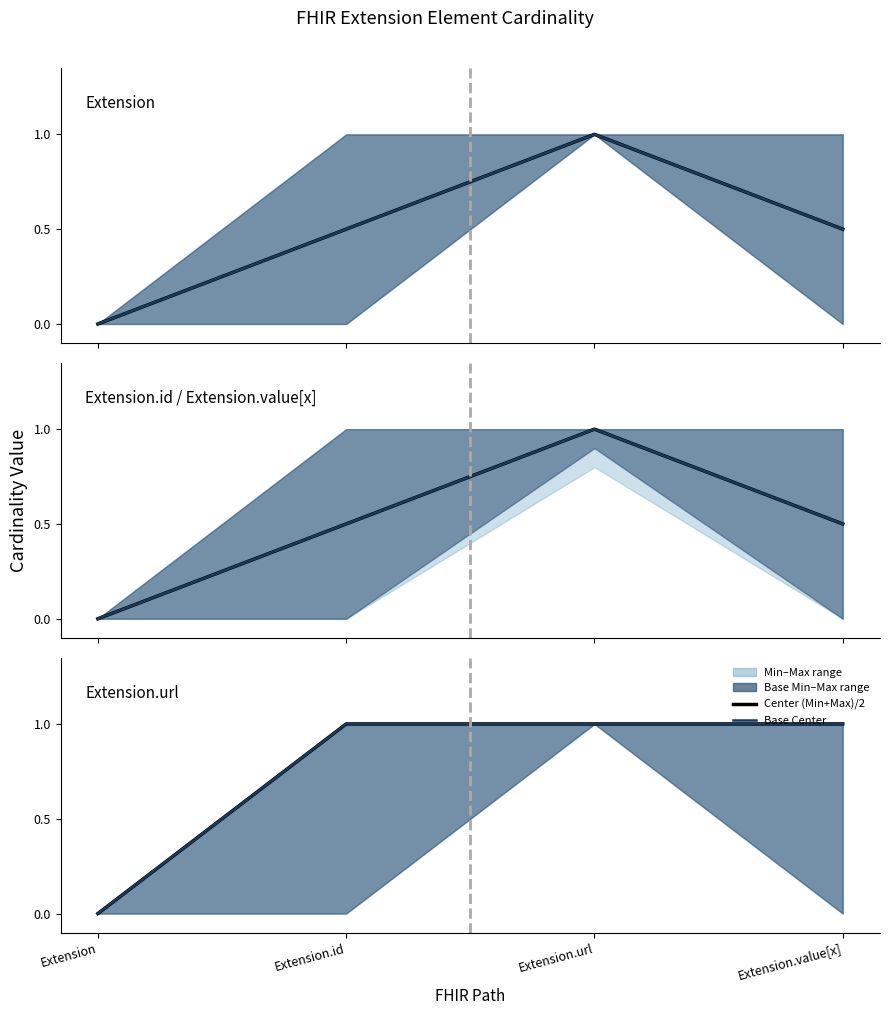

How many values in the Center (Min+Max)/2 series are below 1?

1